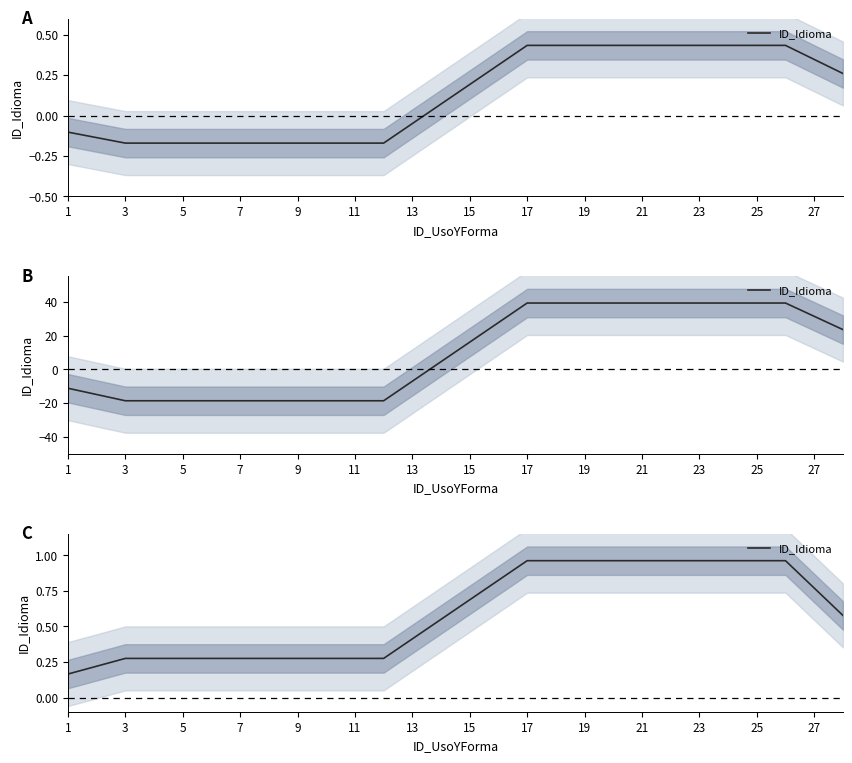

How many lines are shown in the chart?

1